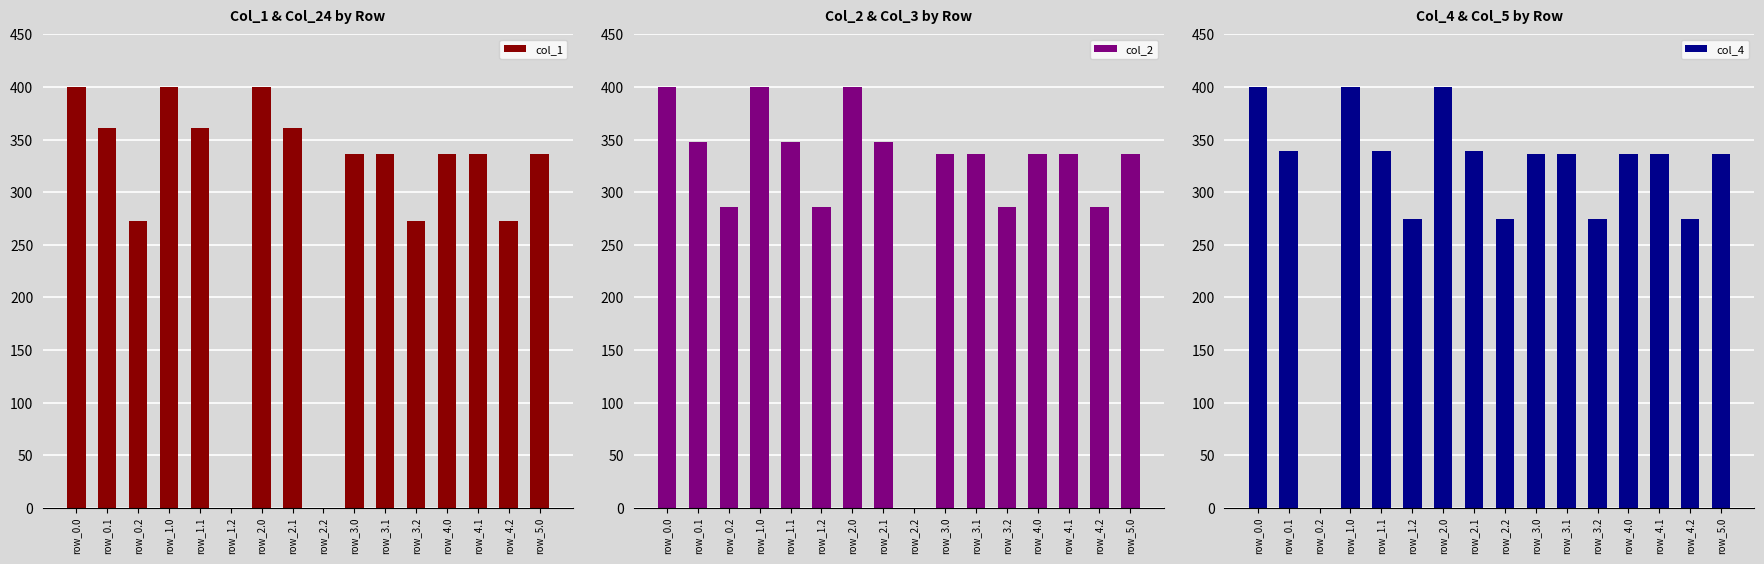

How many values in the col_2 series are below 336?

5